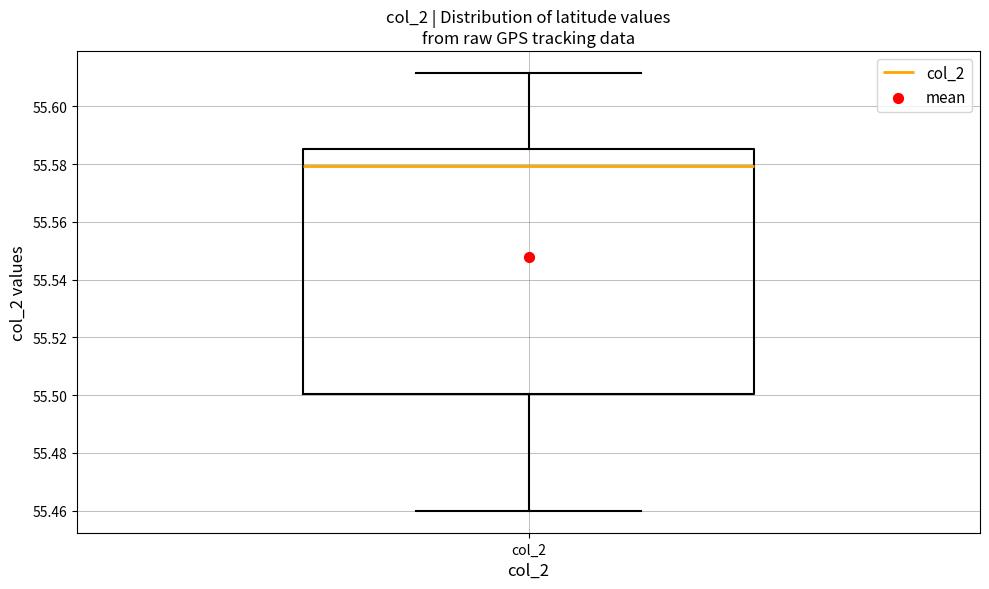

Read this box plot against the y-axis: the position of the median line, the range covered by the box, and the ends of both whiskers. The values are not printed on the chart, so give them approximately, as read against the axis.

median 55.580, box 55.500 to 55.586, whiskers 55.460 to 55.612